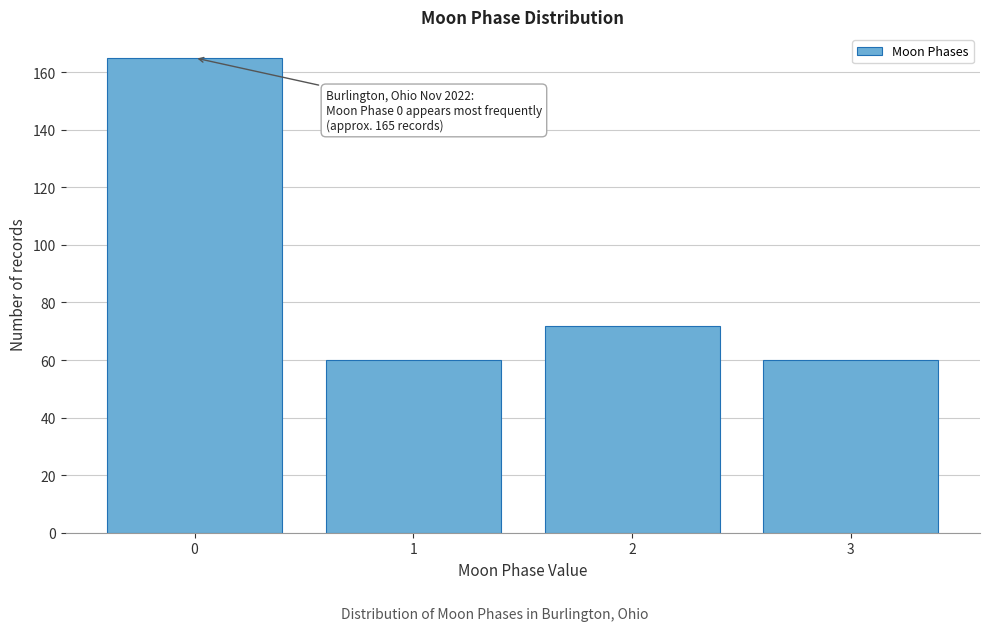

Over which range of the x-axis is the bar tallest?

-0.5 to 0.5